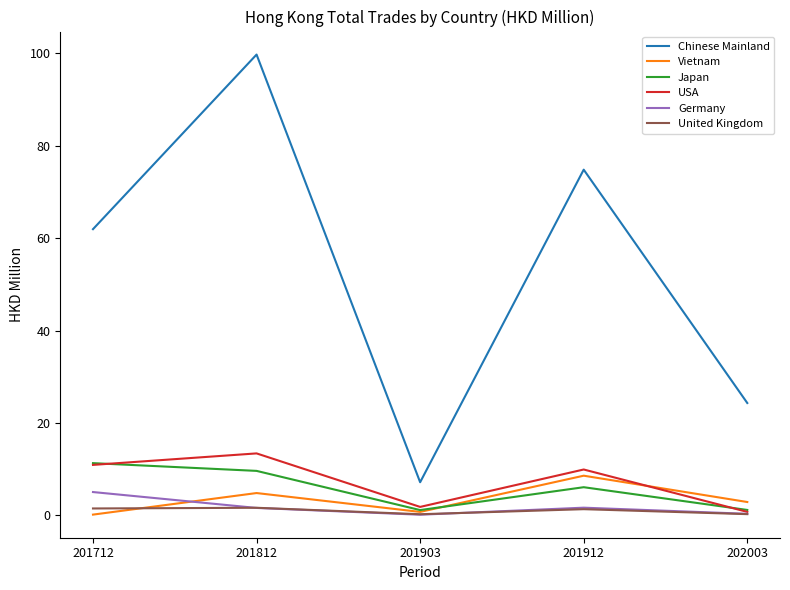

Which series has the widest spread of values?

Chinese Mainland